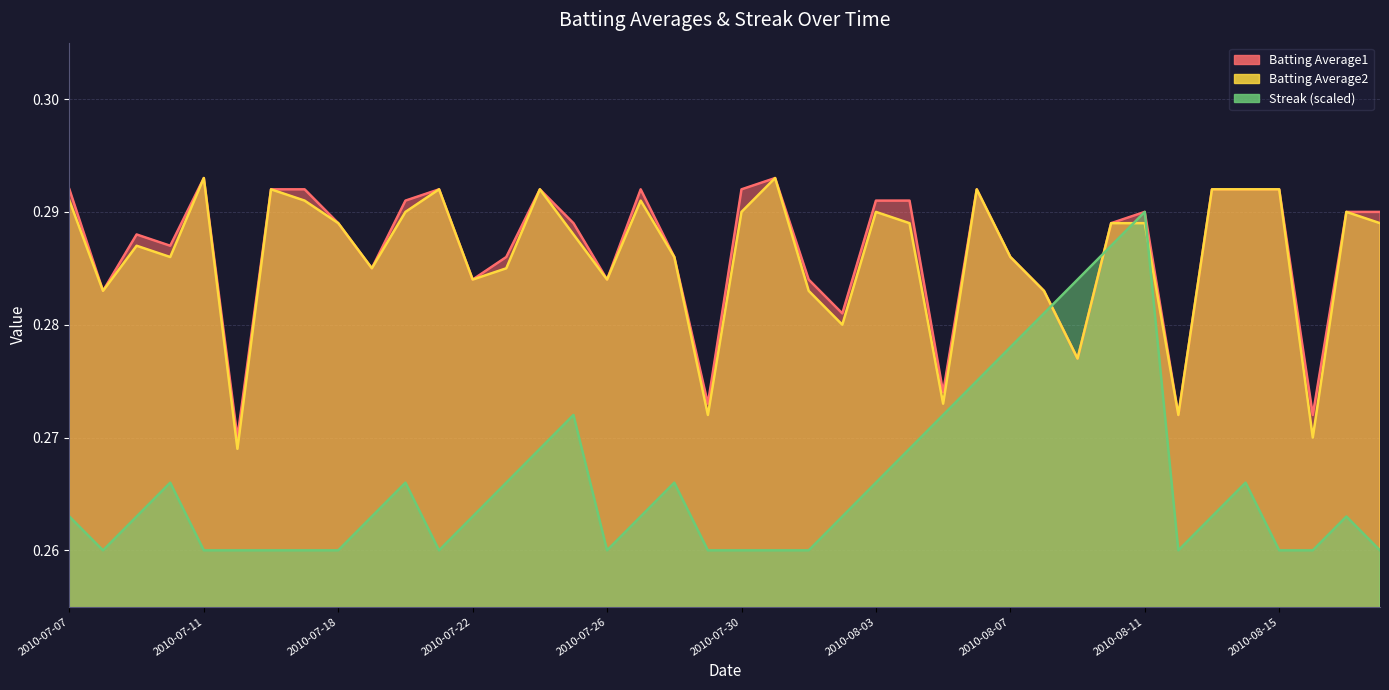

In Streak, how many points are lower than both neighbors (excluding endpoints)?

4